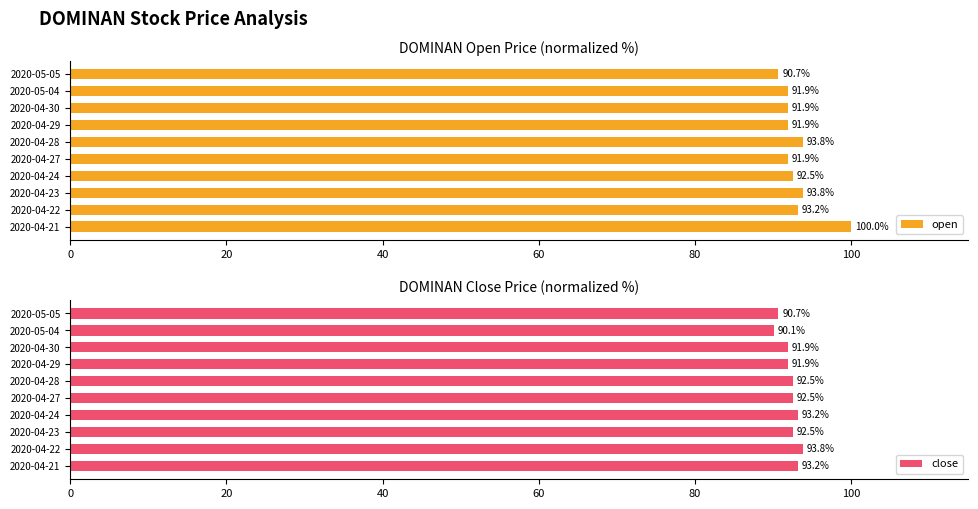

What is the smallest value displayed?

90.1